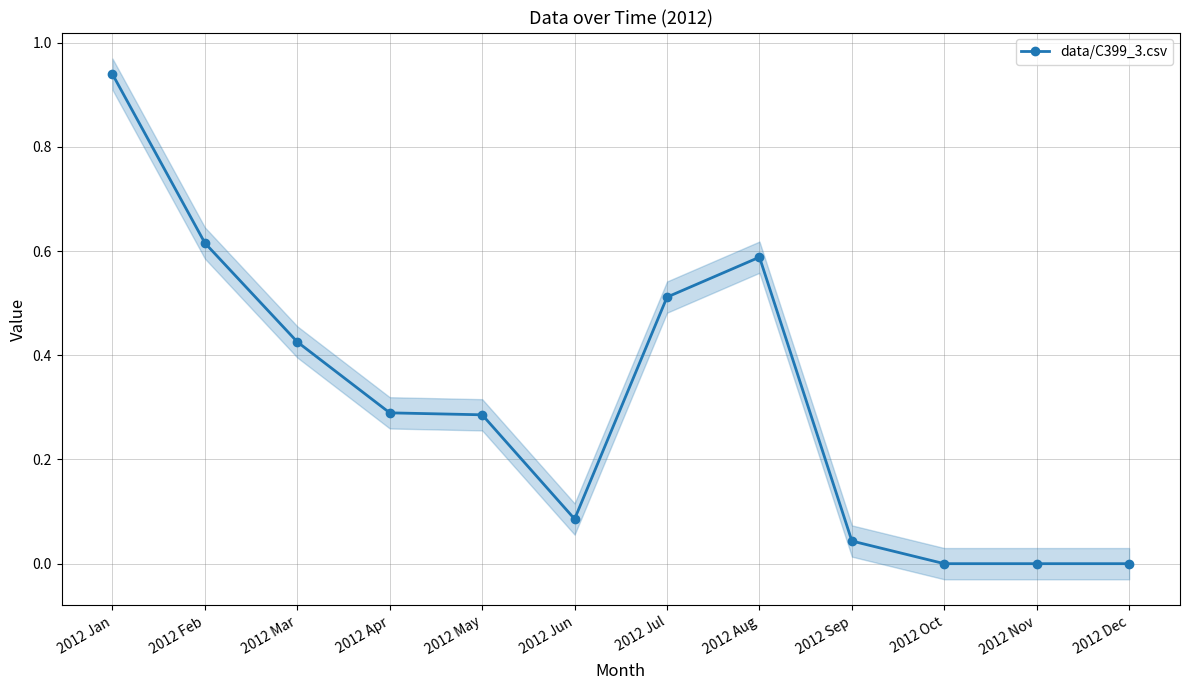

What position from the right is 2012 Apr?

9